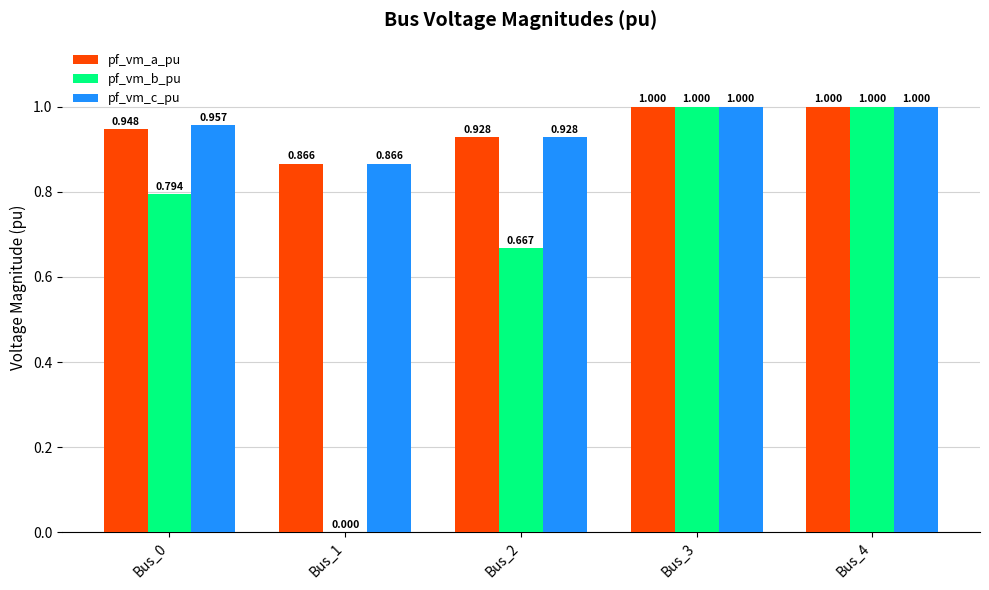

What is the total value across all series at Bus_1?

1.7